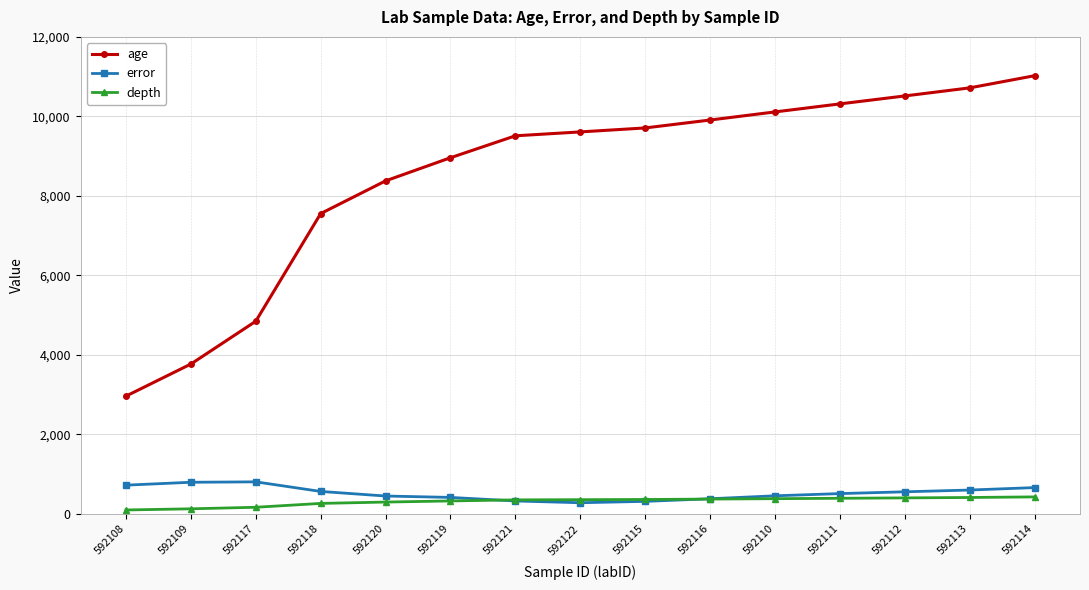

Which series changed the most between 592115 and 592114?

age